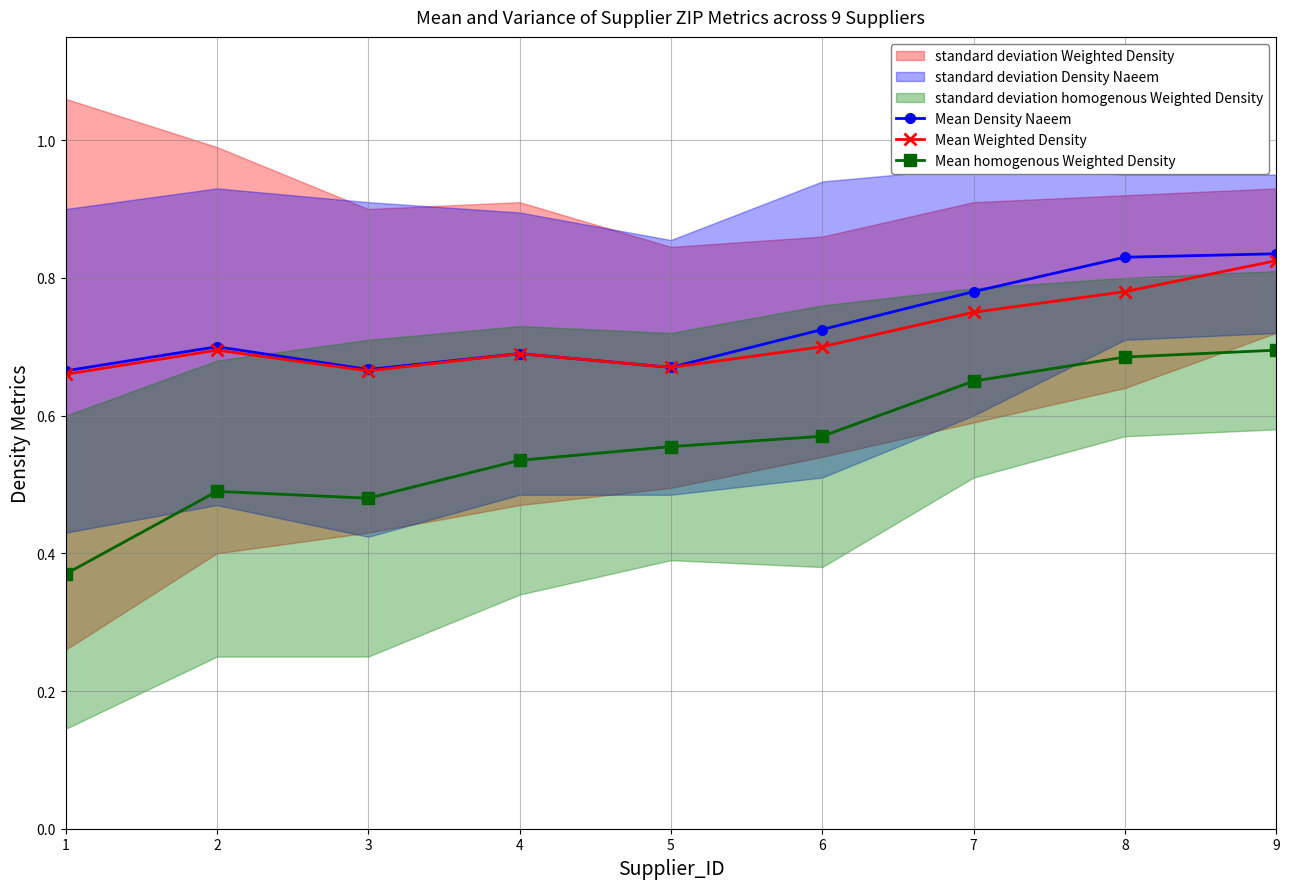

True or false: Mean Density Naeem has a value of 1.4 at 8.

False